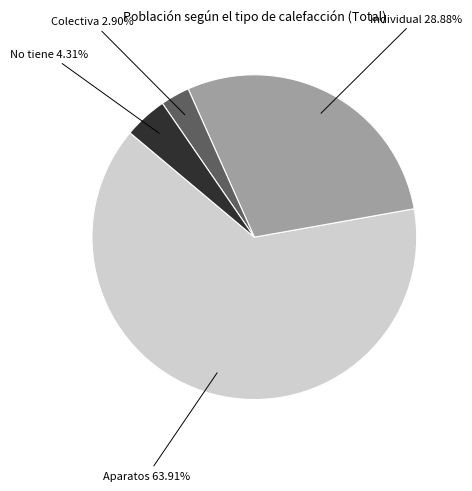

Which category has the biggest portion of the pie?

Aparatos